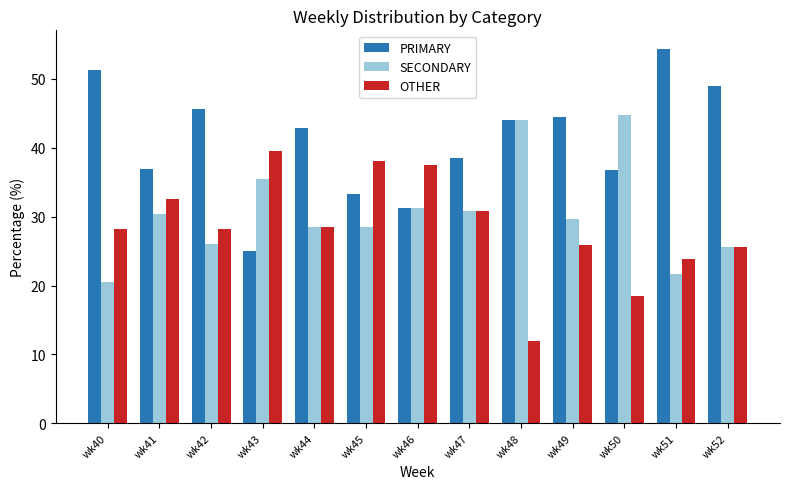

List the series in order of their overall mean, lowest first.

OTHER, SECONDARY, PRIMARY